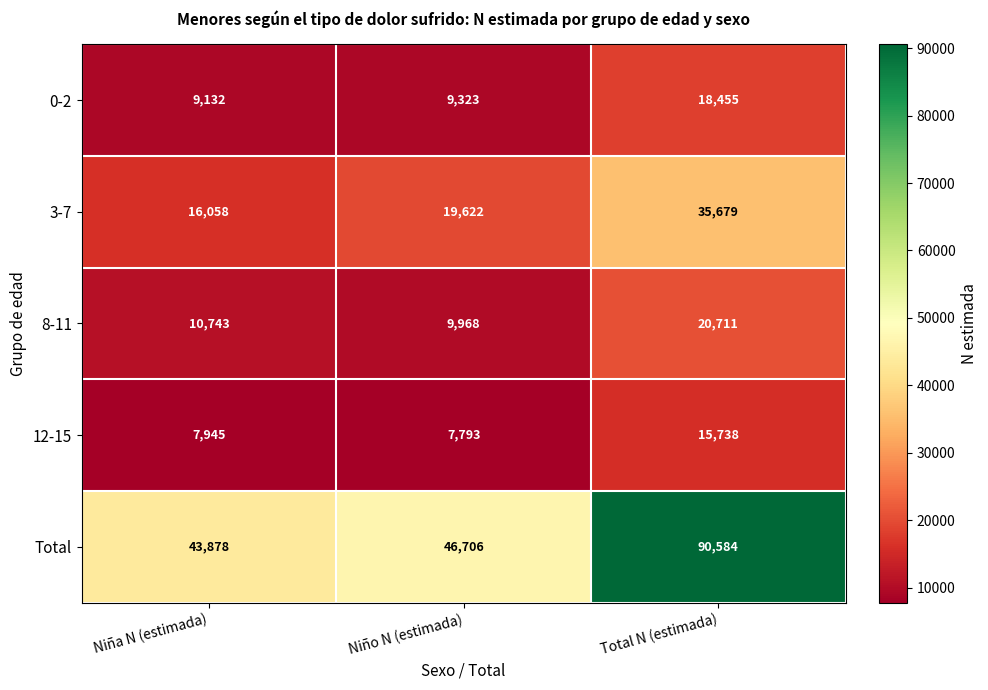

What is the total value across all series at Total N (estimada)?

181167